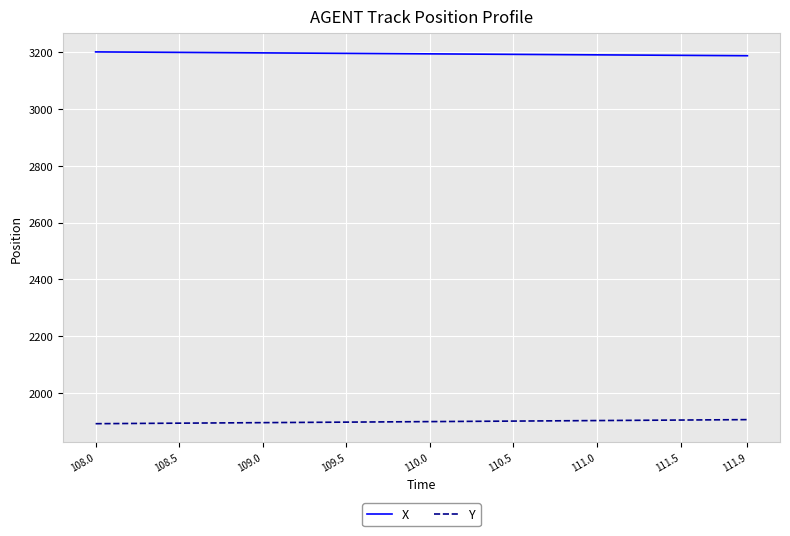

Does the chart have visible grid lines?

Yes